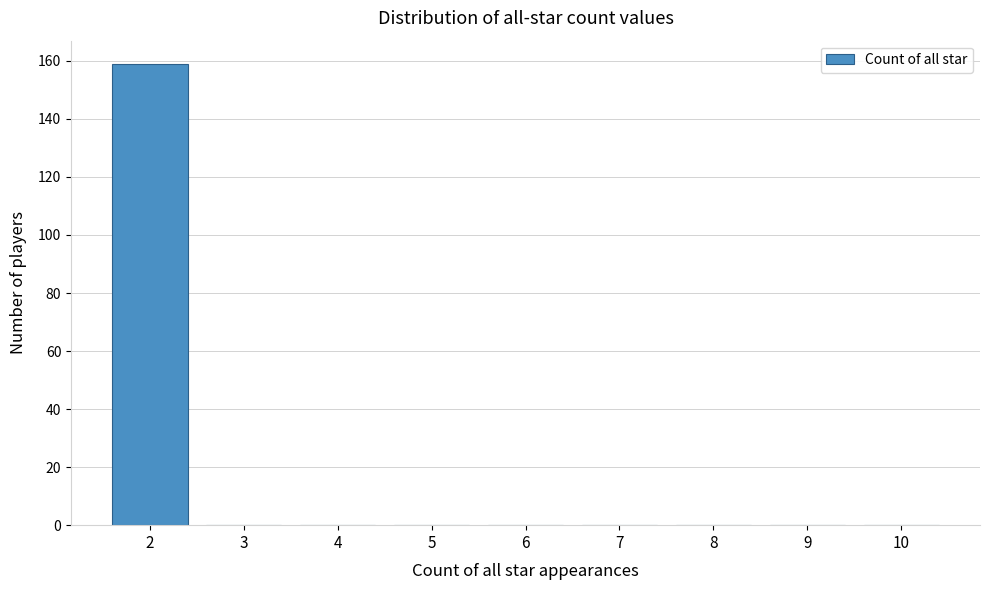

Reading left to right, what are all the values shown in this chart?

2=159	3=0	4=0	5=0	6=0	7=0	8=0	9=0	10=0